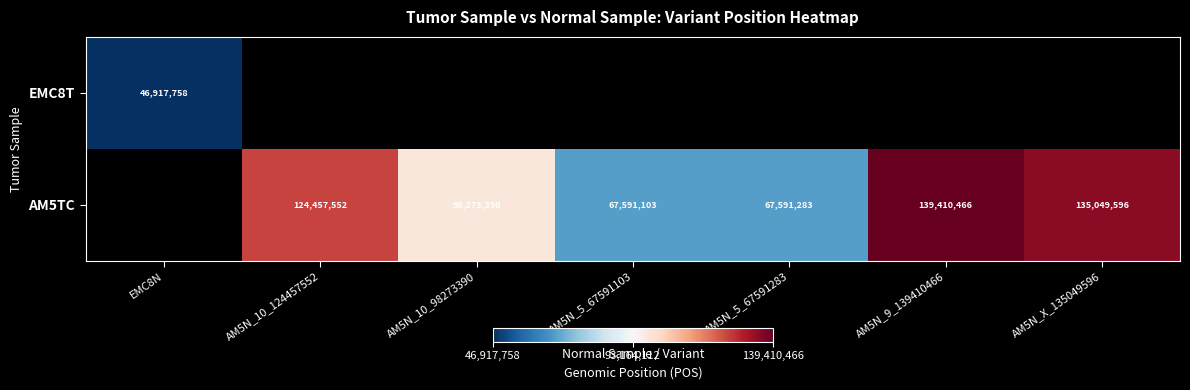

True or false: EMC8T has a value of 13851315 at EMC8N.

False